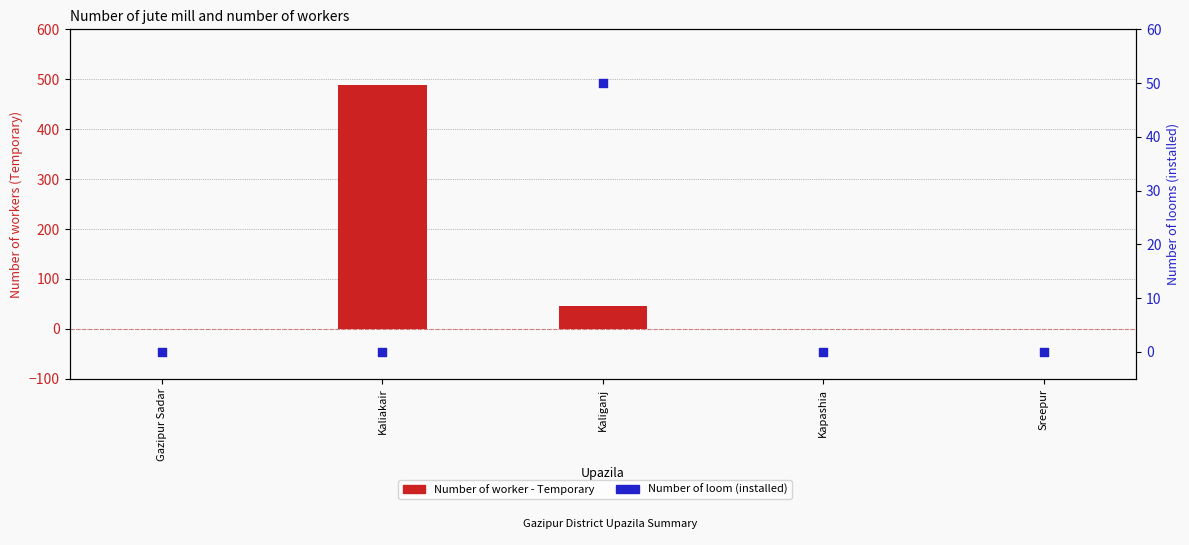

What is the total value across all series at Kaliganj?

95